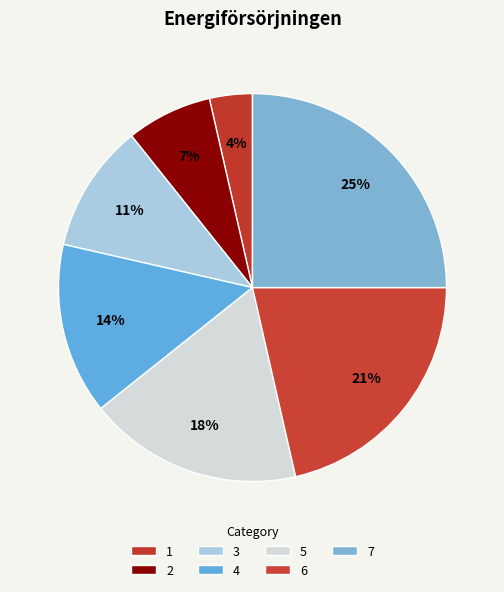

How many slices are in this pie chart?

7